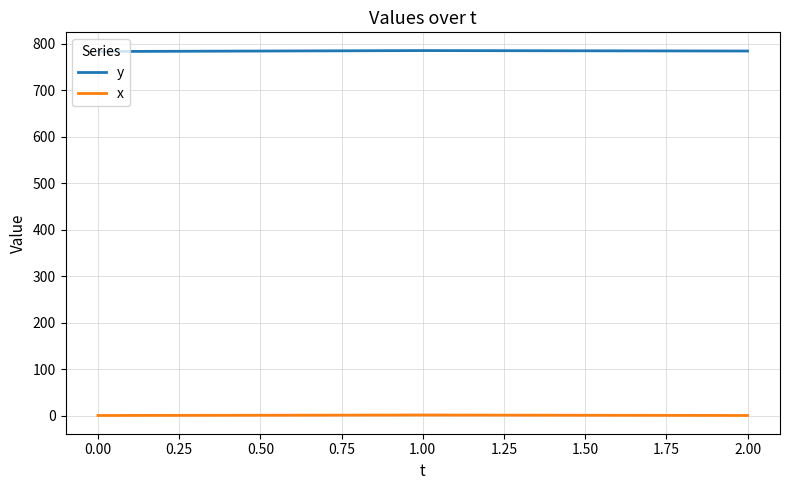

Rank the series by their average value, from lowest to highest.

x, y